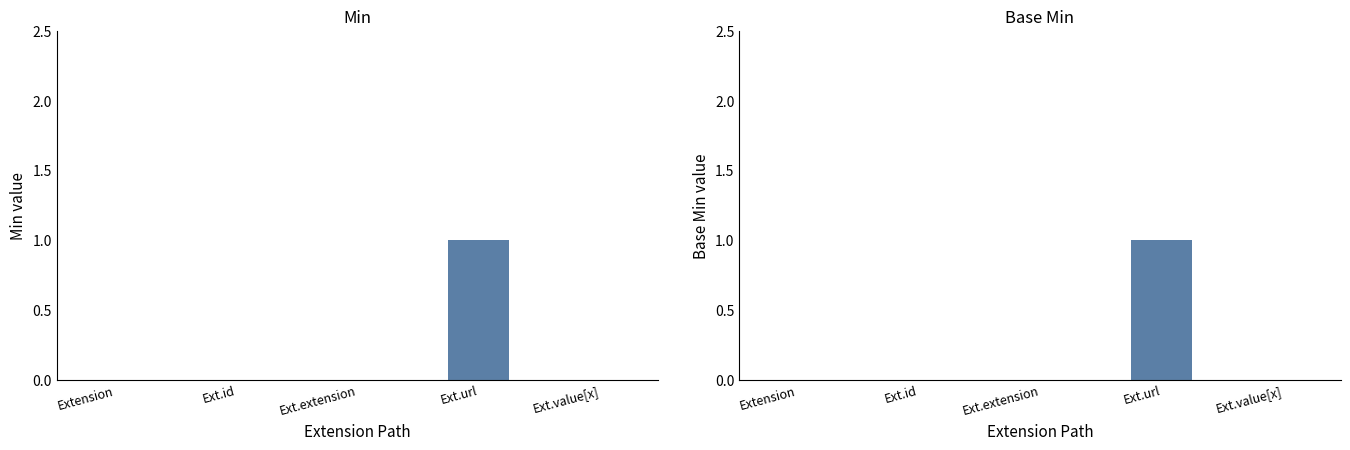

Which has a higher value, Ext.value[x] or Ext.id?

Ext.value[x]